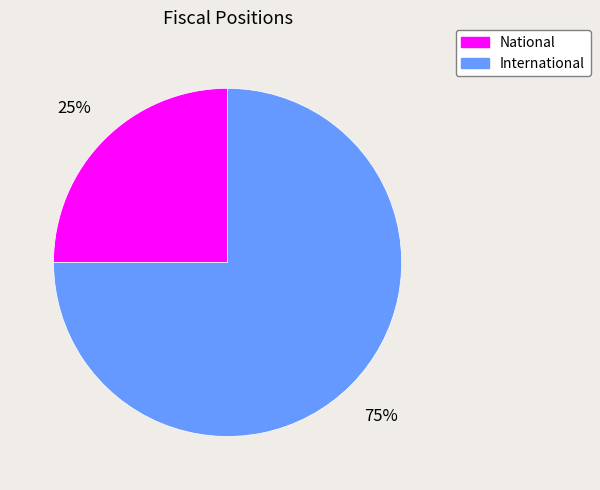

What is the smallest slice in the pie chart?

National